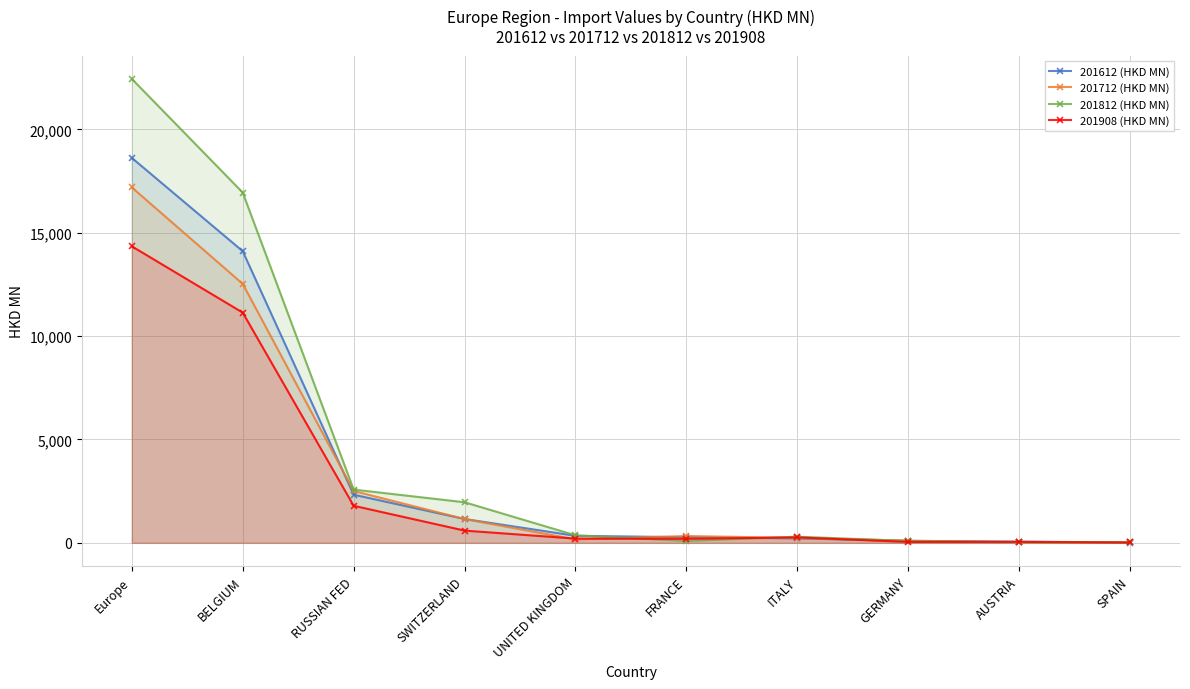

How many values in the 201908 (HKD MN) series exceed 262?

5